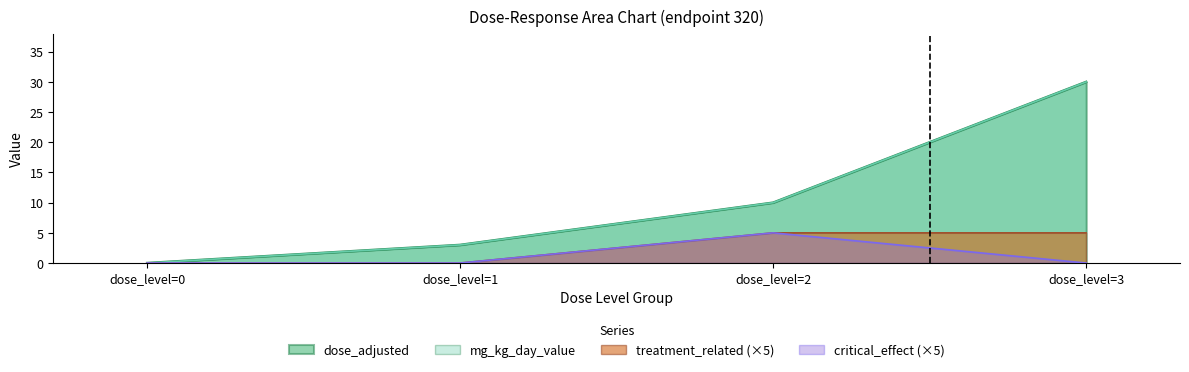

What is the average value of the dose_adjusted series?

11